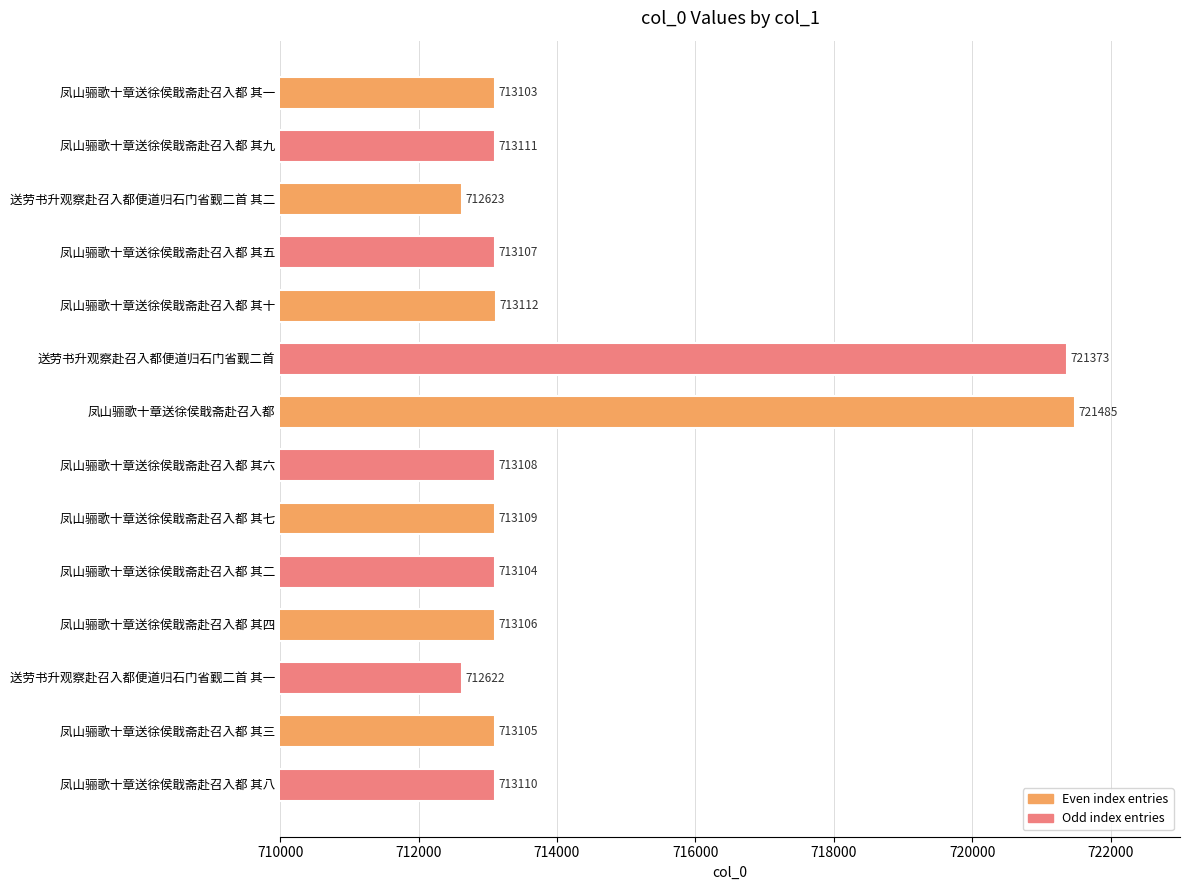

Read the value at 凤山骊歌十章送徐侯戢斋赴召入都 其六, to the nearest 50.

713100